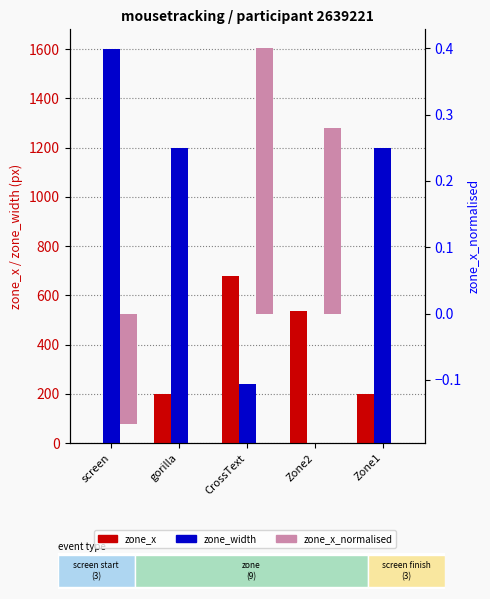

How many bars are there in each group?

3